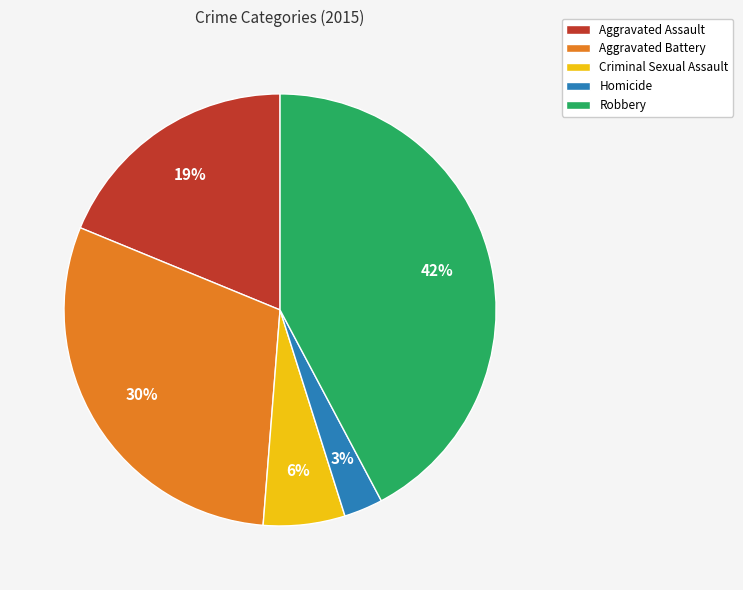

True or false: Criminal Sexual Assault accounts for 1% of the total.

False